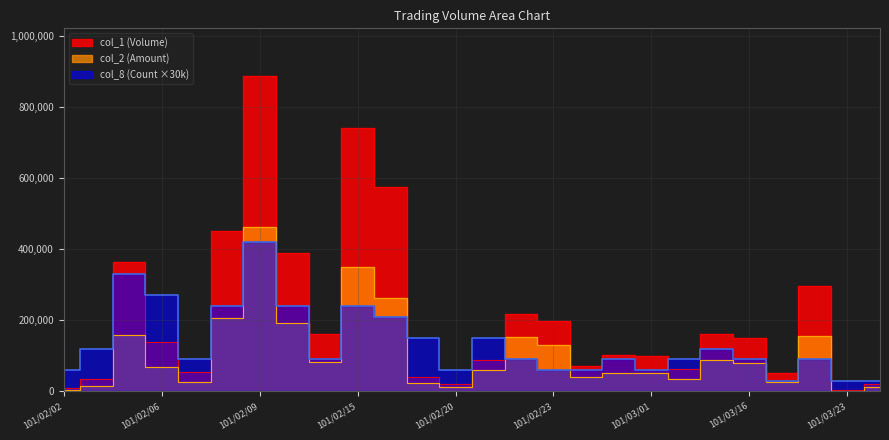

Where is the first local minimum for col_1?

101/02/07